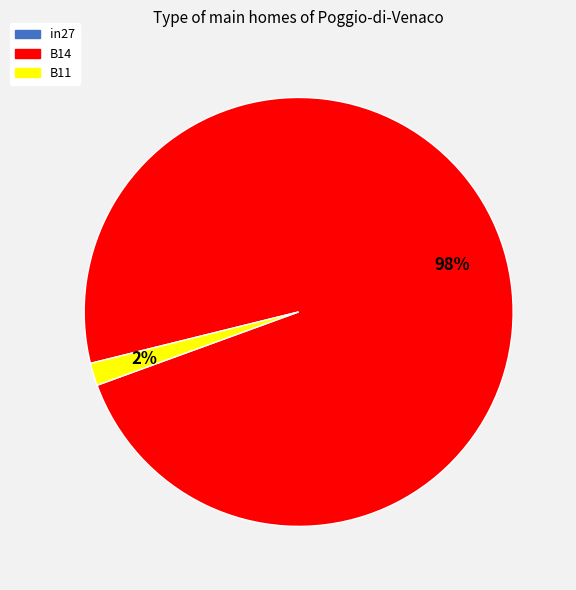

Which category accounts for the majority?

B14